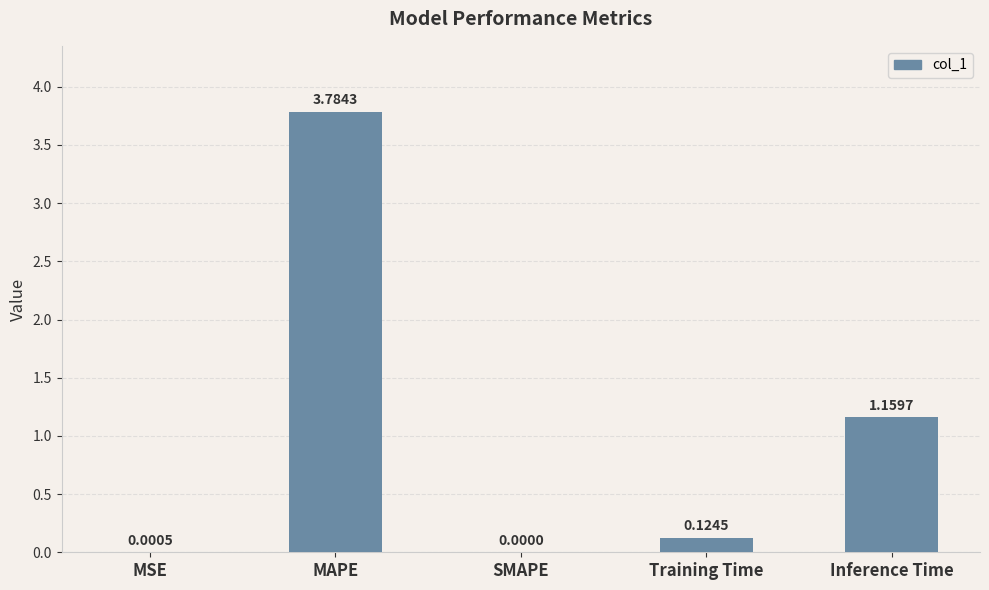

At which category does the chart reach its peak across all series?

MAPE